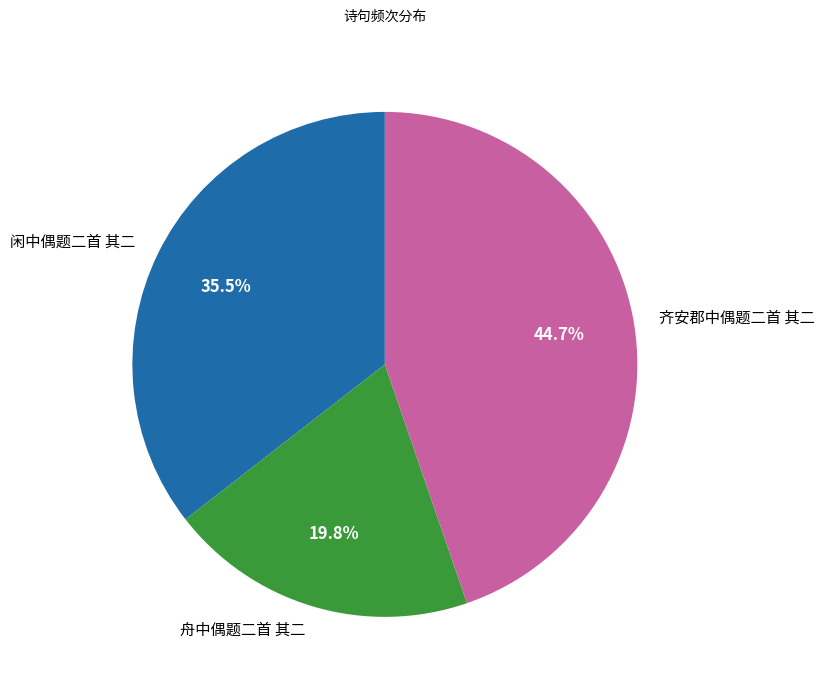

Is there a majority slice in this chart?

No